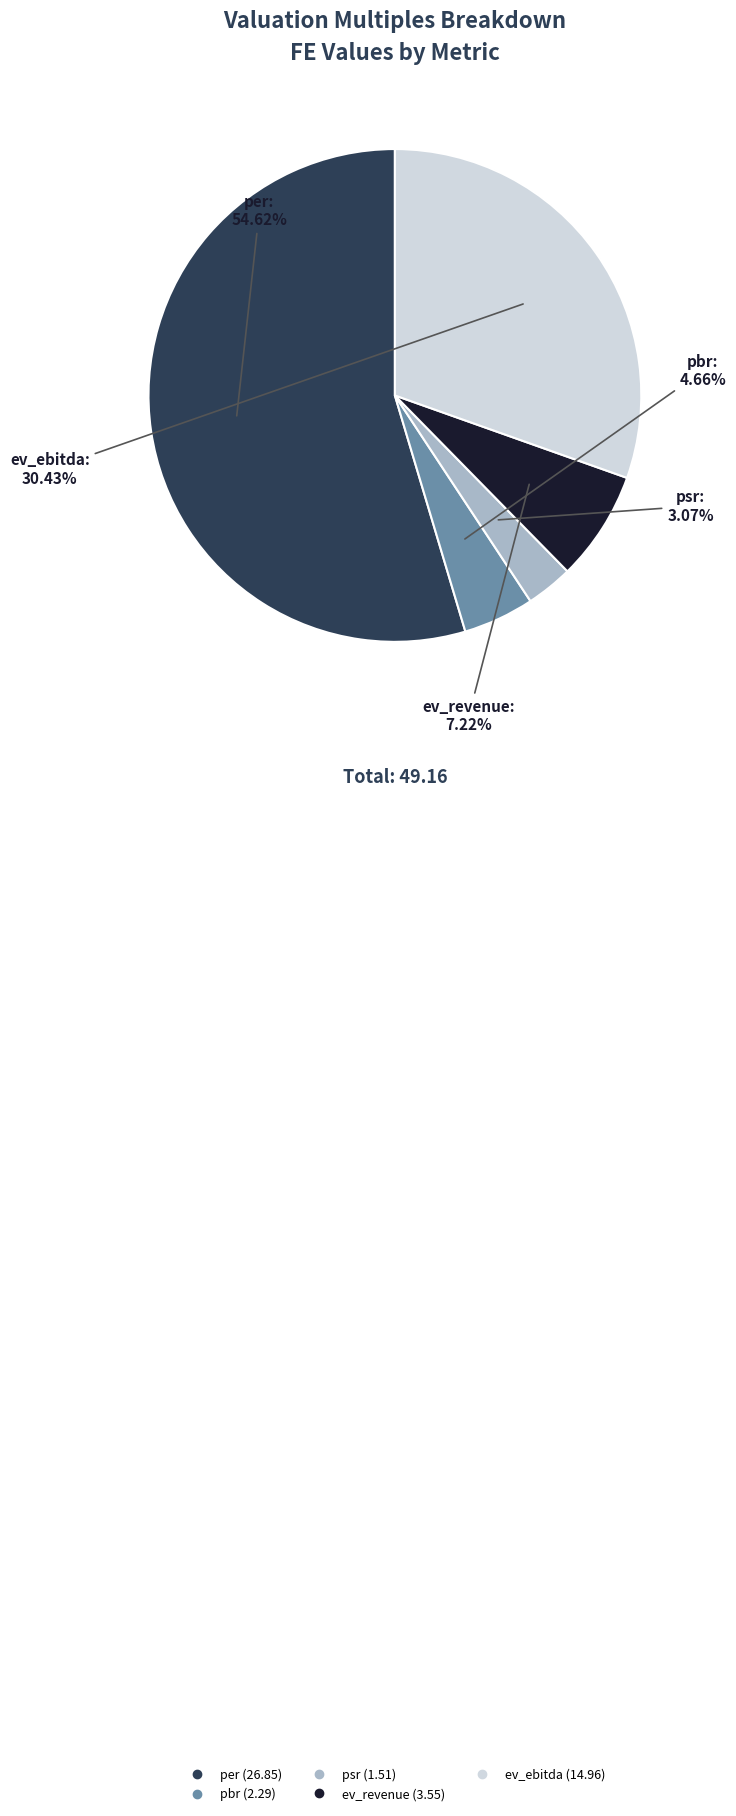

Is per the majority of the pie?

Yes